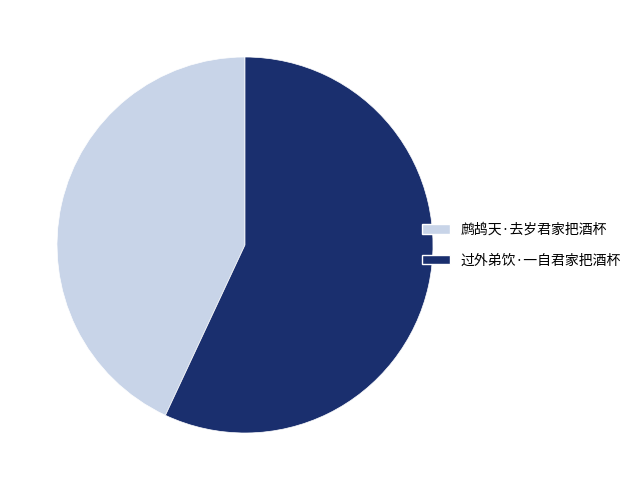

True or false: 过外弟饮·一自君家把酒杯 accounts for 43% of the total.

False